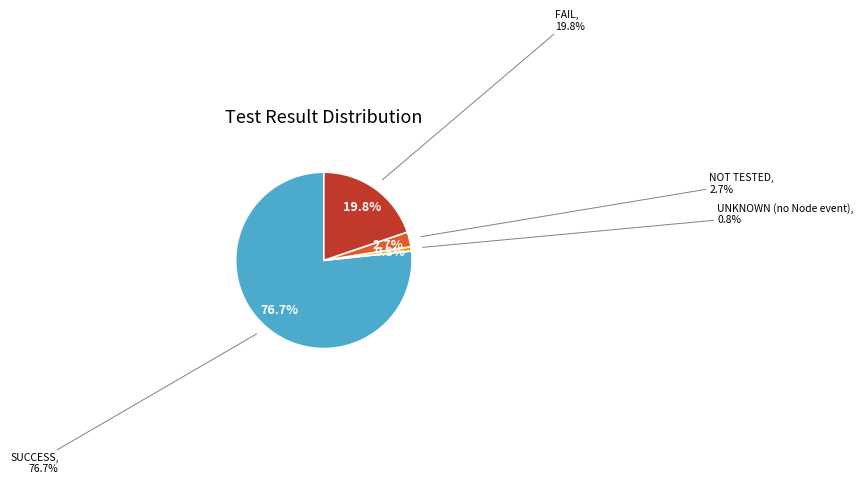

How many slices are in this pie chart?

4